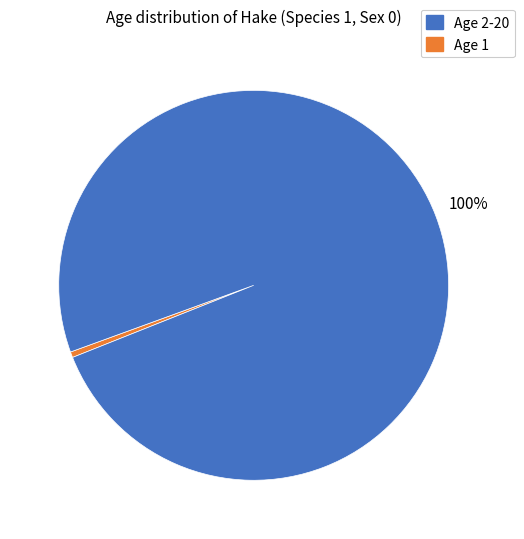

To the nearest percent, what is the average slice percentage?

50%